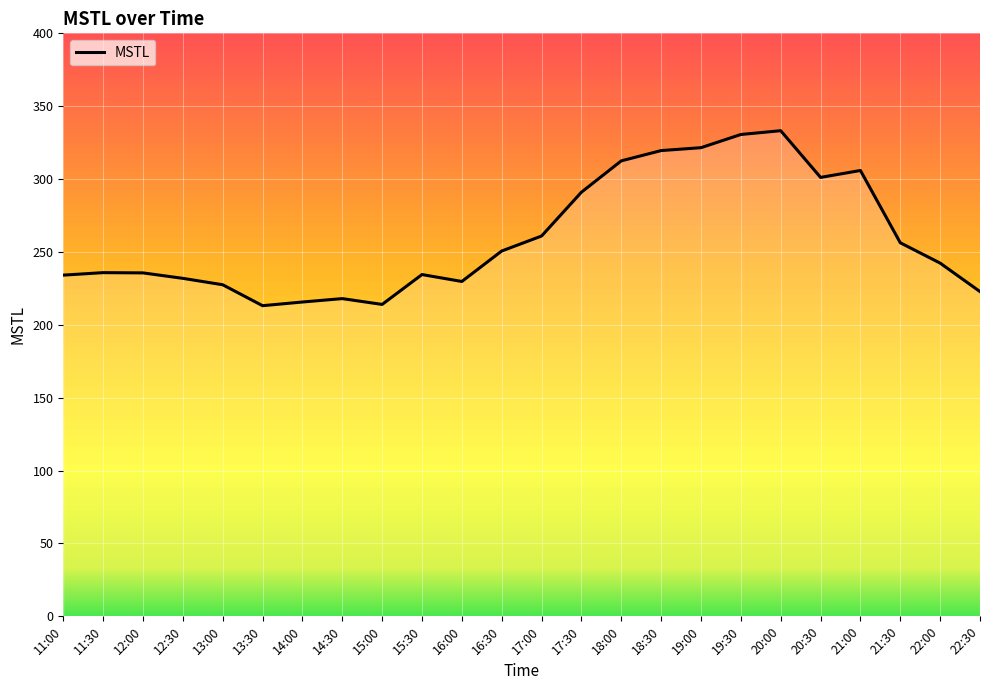

Where is the data nearest to the value 273?

17:00